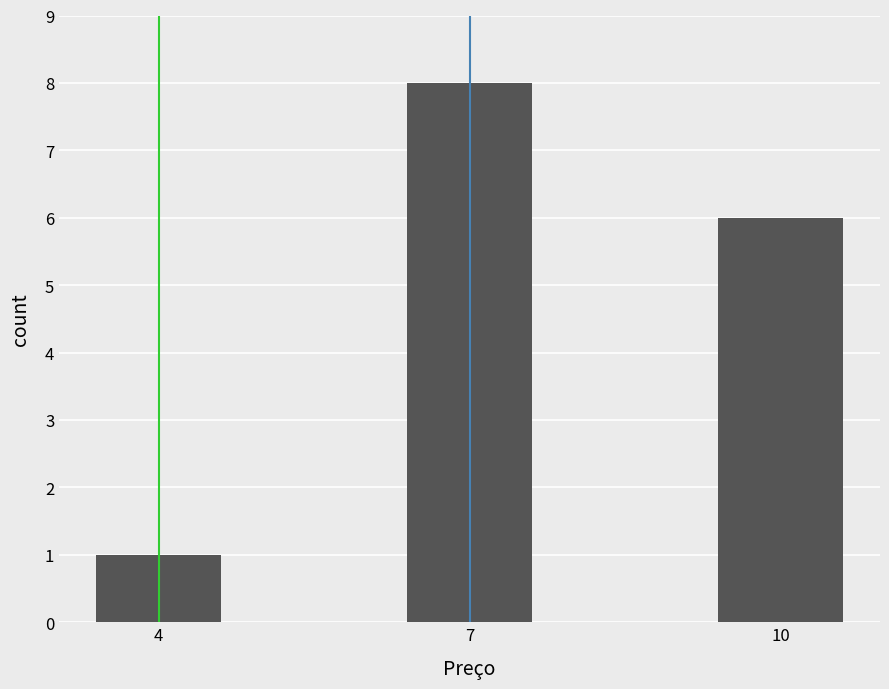

Reading left to right, what are all the values shown in this chart?

1	8	6